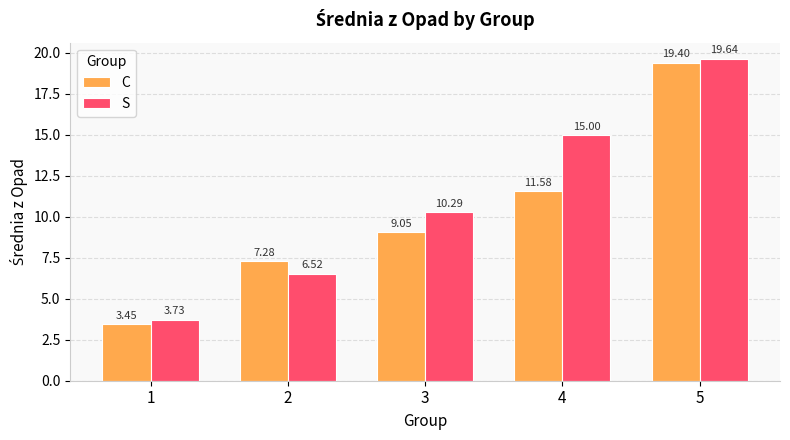

At which label does C first exceed 9?

3